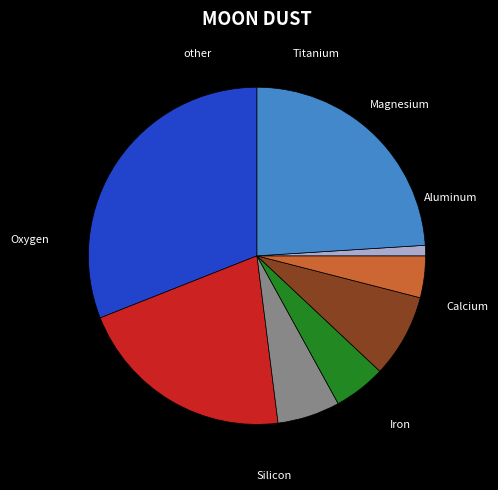

Is there a majority slice in this chart?

No